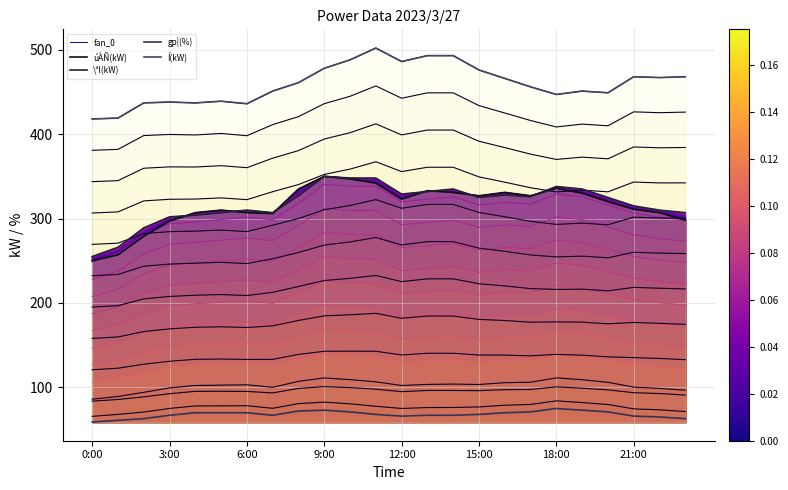

What is the average value of the Í(kW) series?

459